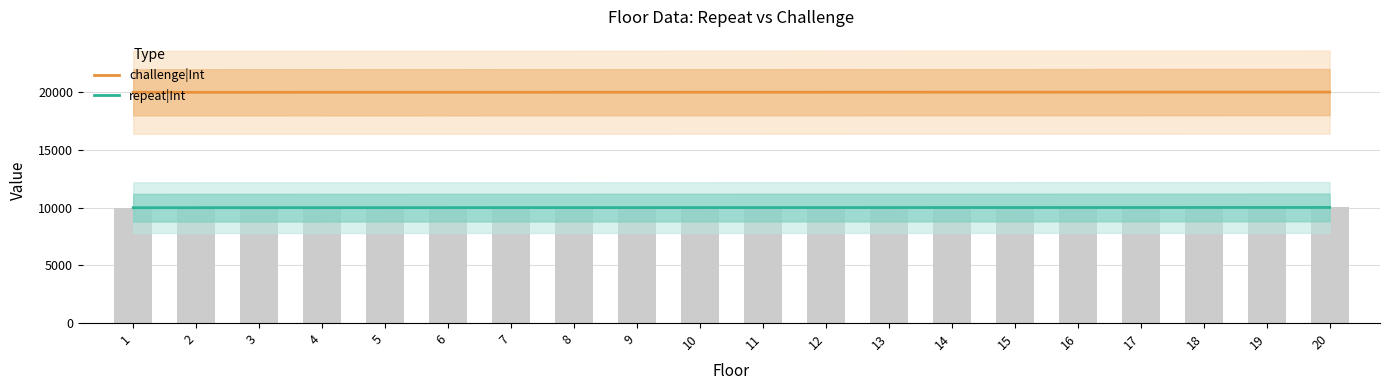

Which series changed the most between 5 and 12?

challenge|Int